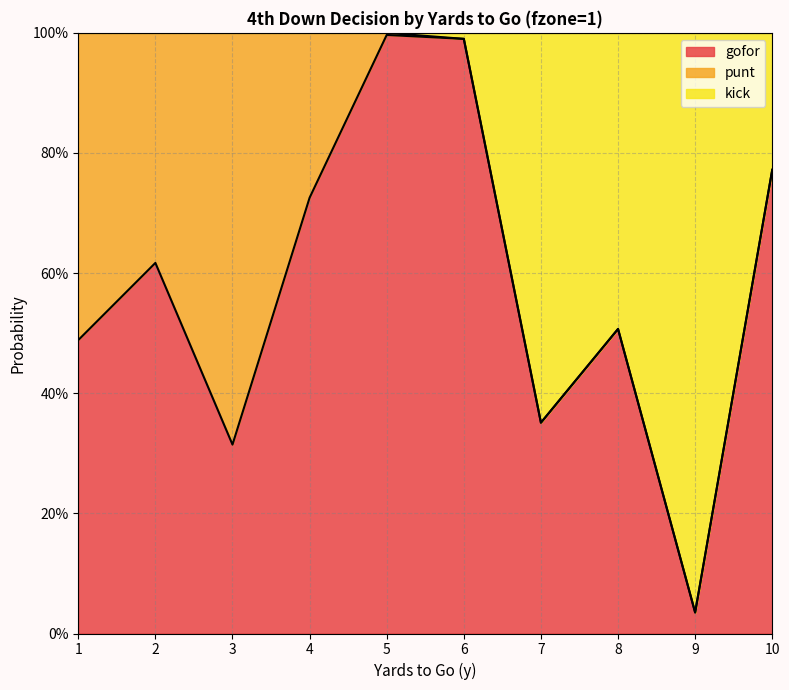

Does the chart display data point markers on the line(s)?

No